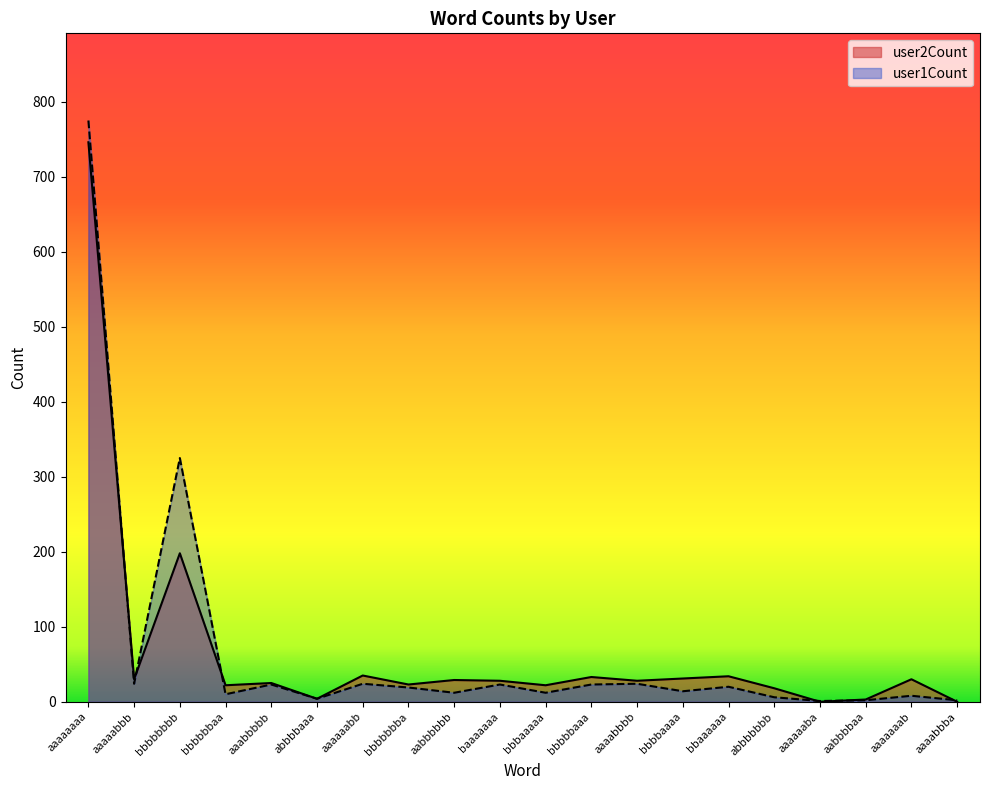

What is the difference between the highest and lowest values at bbaaaaaa?

14